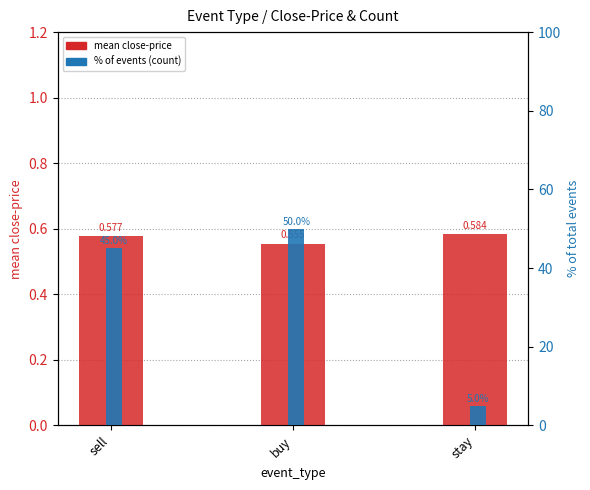

What is the label of the 2nd bar from the right?

buy